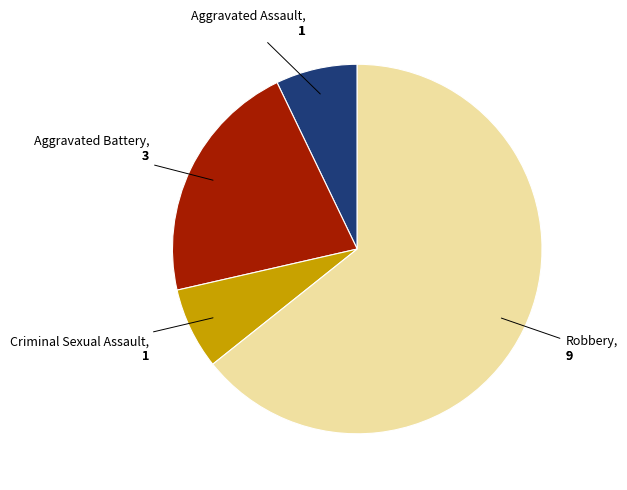

Is there a majority slice in this chart?

Yes